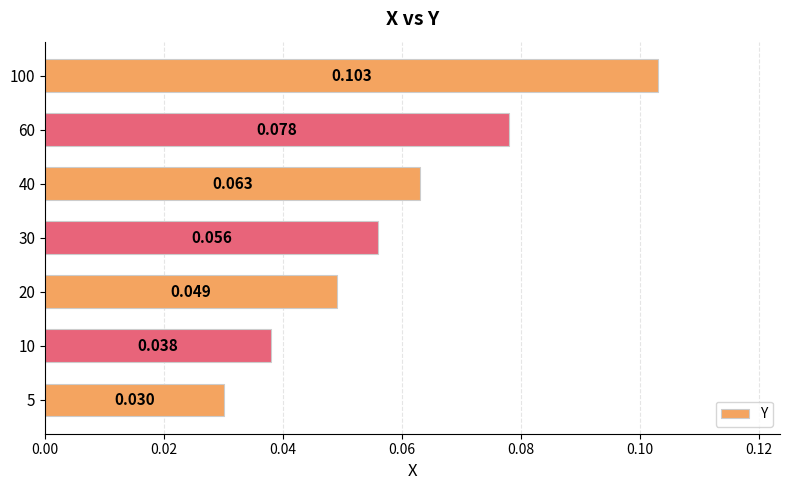

What is the greatest value displayed?

0.1